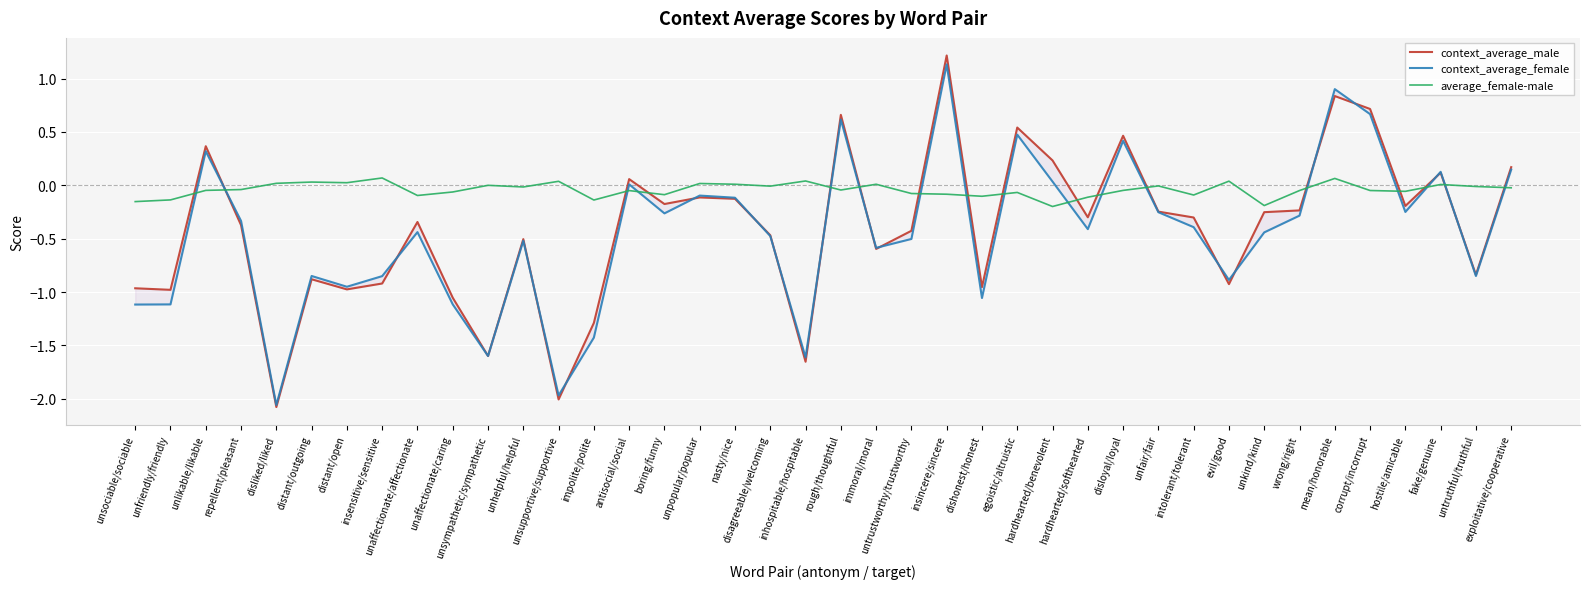

True or false: context_average_male has a value of -0.2 at unaffectionate/caring.

False